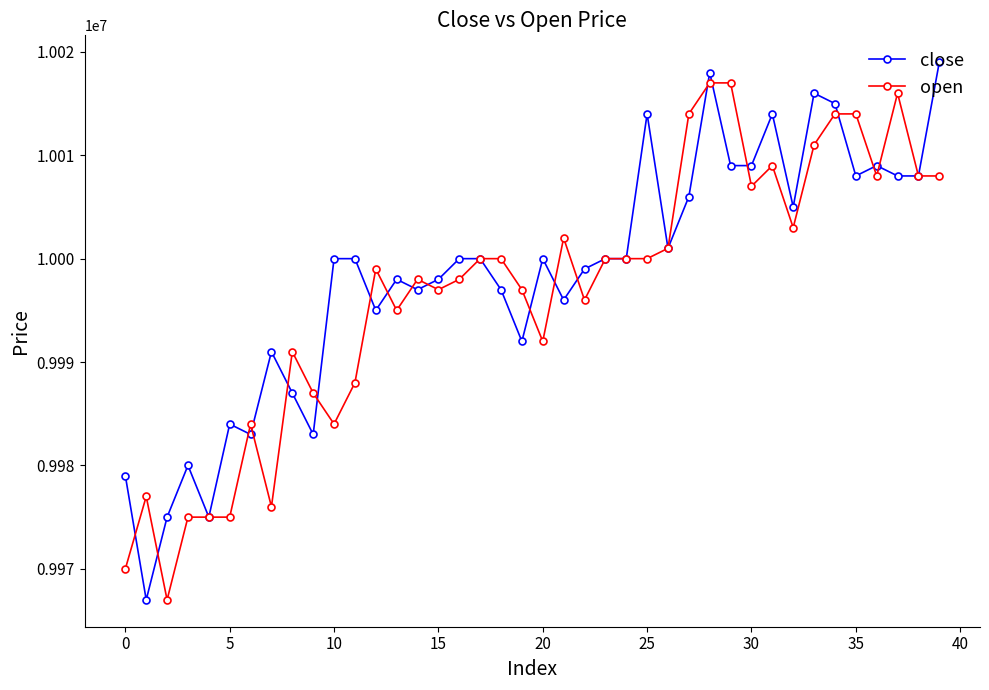

What is the highest value of the open series?

10017000